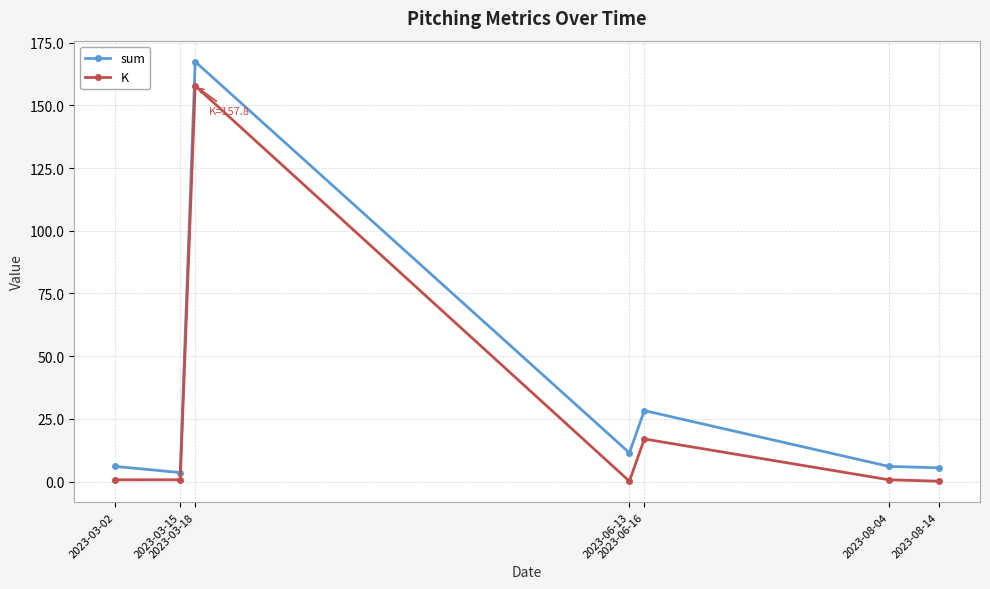

Read the K value at 2023-08-04.

0.7